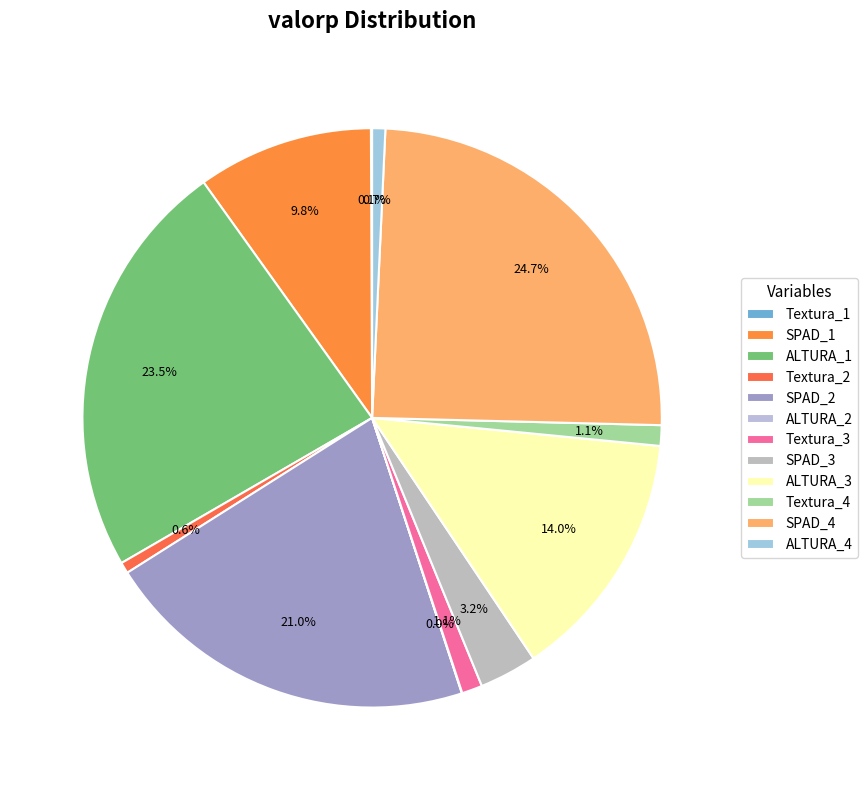

True or false: SPAD_1 accounts for 1% of the total.

False